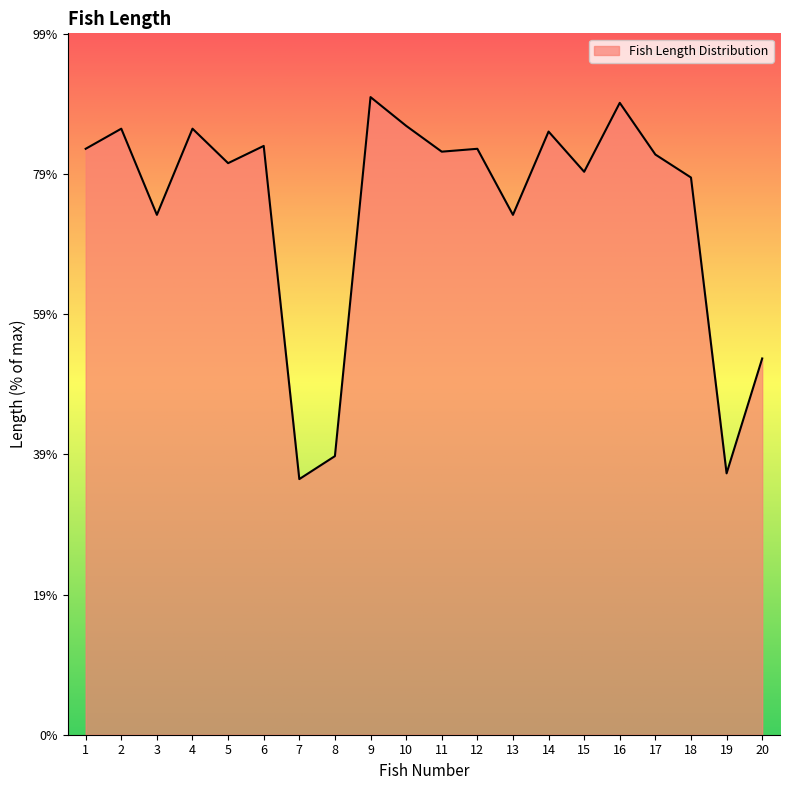

How many points are lower than both their immediate neighbors (excluding endpoints)?

7